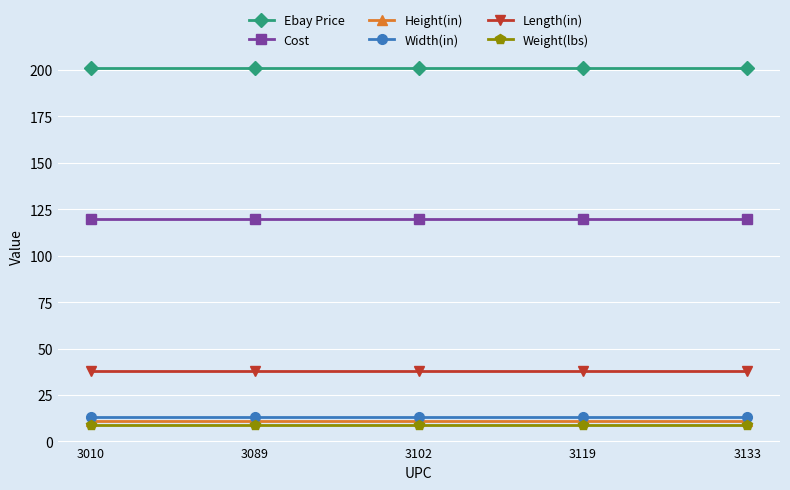

True or false: Cost and Ebay Price cross at least once.

False